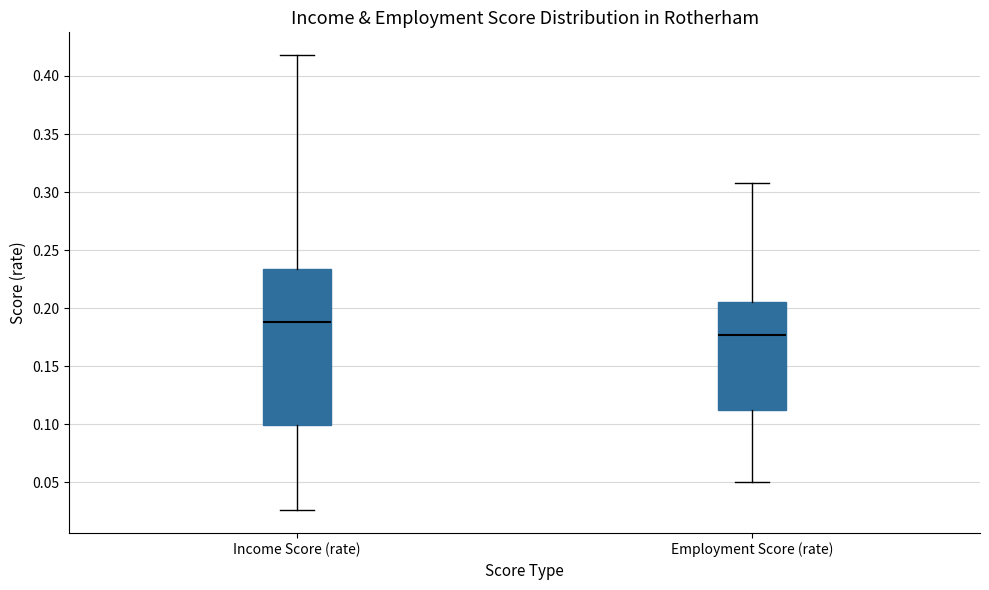

Which box has the highest median line?

Income Score (rate)